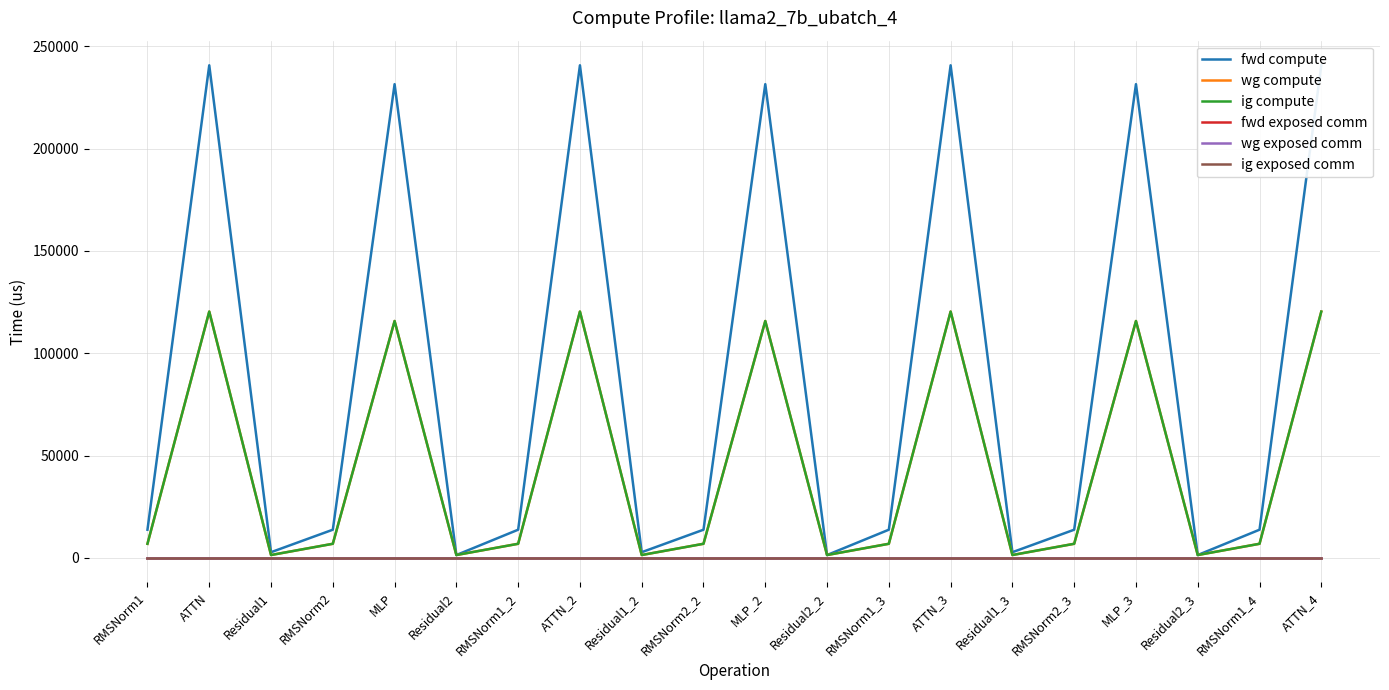

Rank the categories by ig compute value from highest to lowest.

ATTN, ATTN_2, ATTN_3, ATTN_4, MLP, MLP_2, MLP_3, RMSNorm1, RMSNorm2, RMSNorm1_2, RMSNorm2_2, RMSNorm1_3, RMSNorm2_3, RMSNorm1_4, Residual1, Residual2, Residual1_2, Residual2_2, Residual1_3, Residual2_3